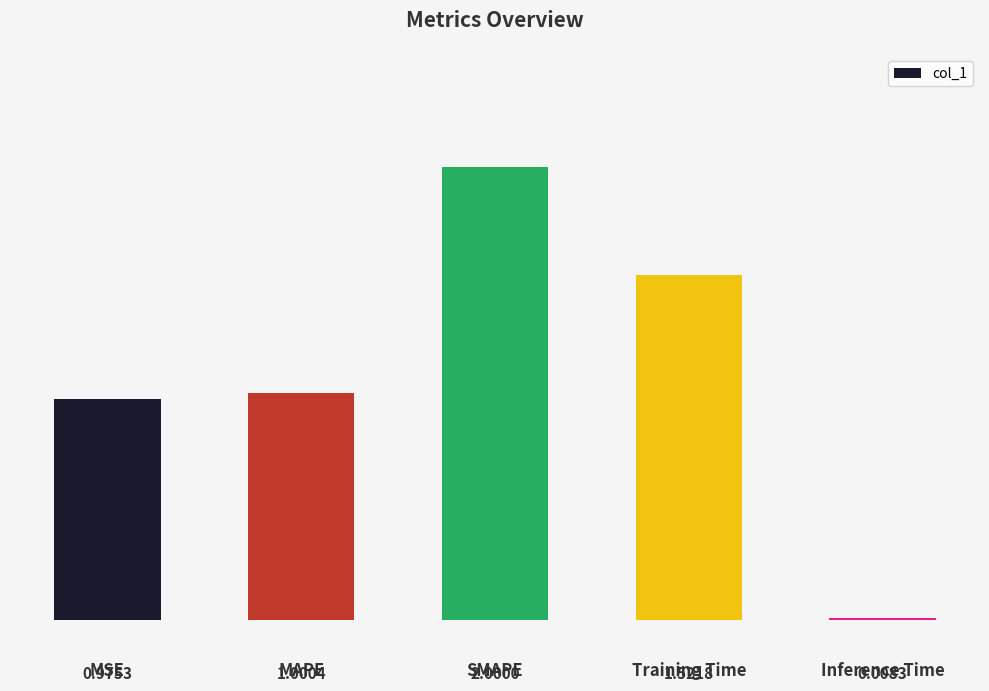

Which category has the highest value across all series?

SMAPE